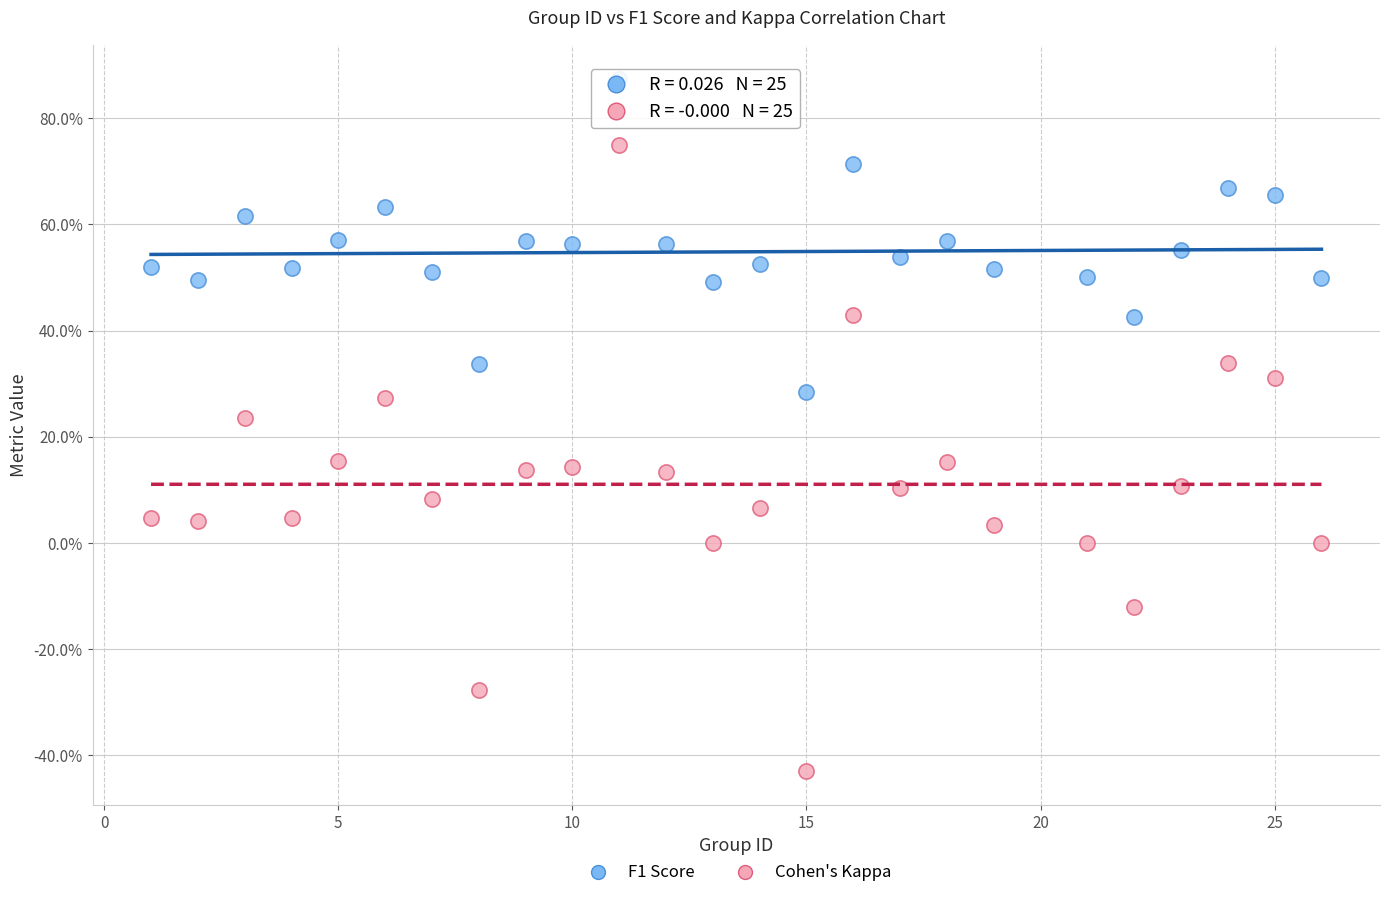

What are all the series names shown in the legend?

F1 Score, Cohen's Kappa